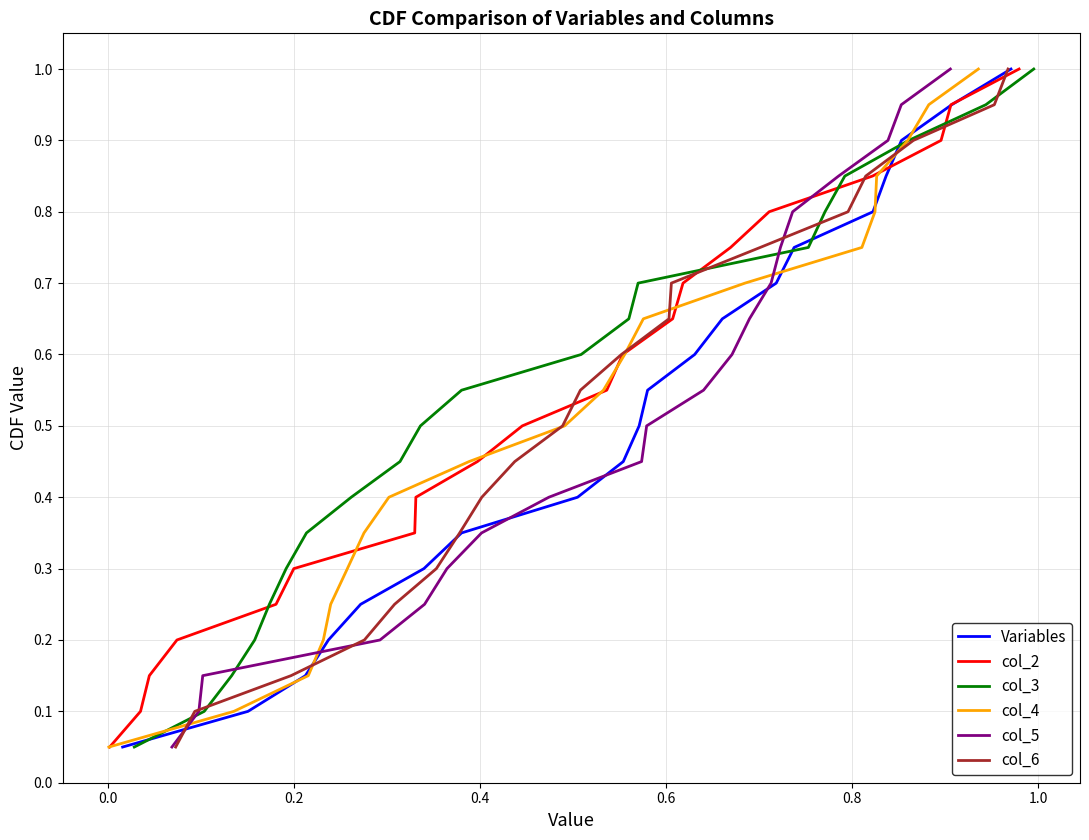

Count the number of data series in this chart.

6